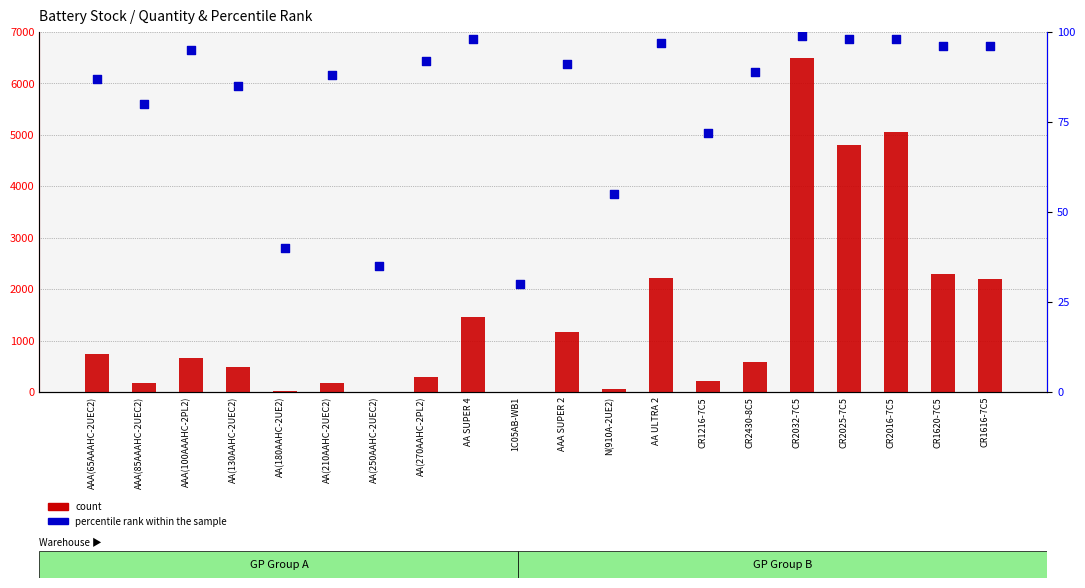

Which series has the widest spread of Y values?

count